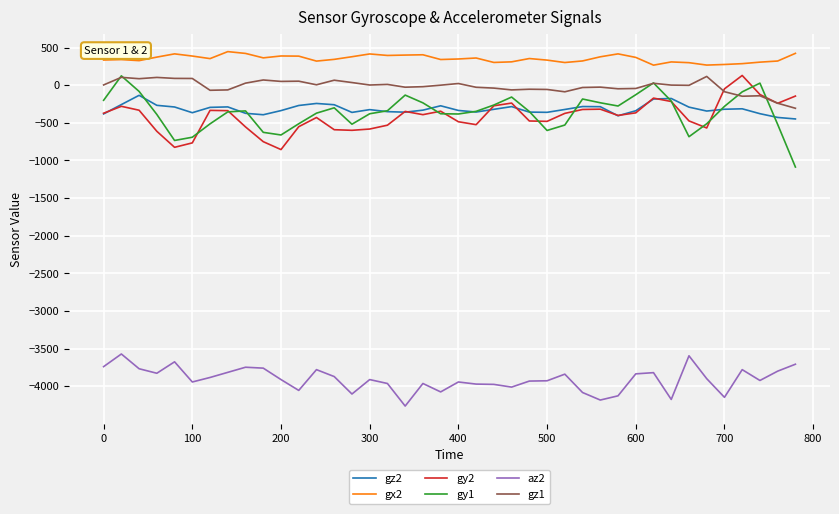

What is the sum of all az2 values?

-156328